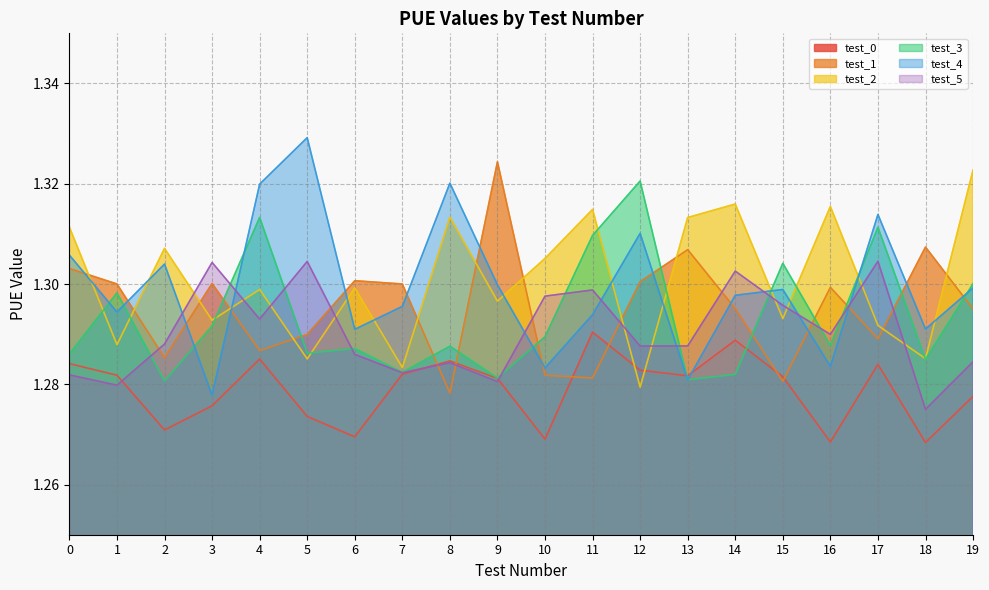

Rank the series at 11 from highest to lowest value.

test_2, test_3, test_5, test_4, test_0, test_1